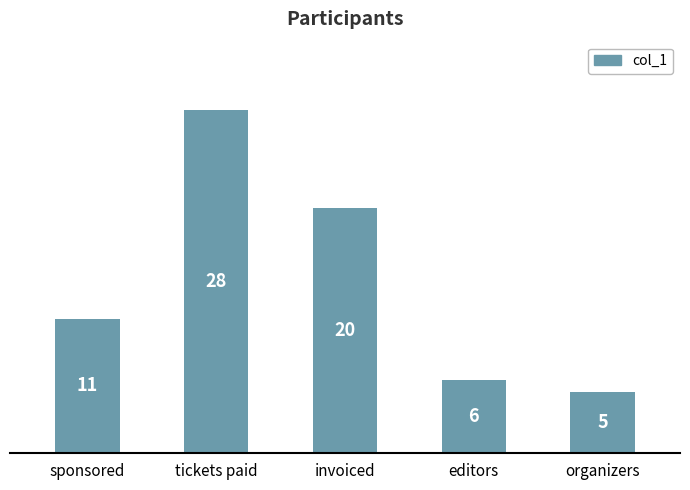

Reading left to right, list all the values displayed in this chart.

sponsored=11	tickets paid=28	invoiced=20	editors=6	organizers=5